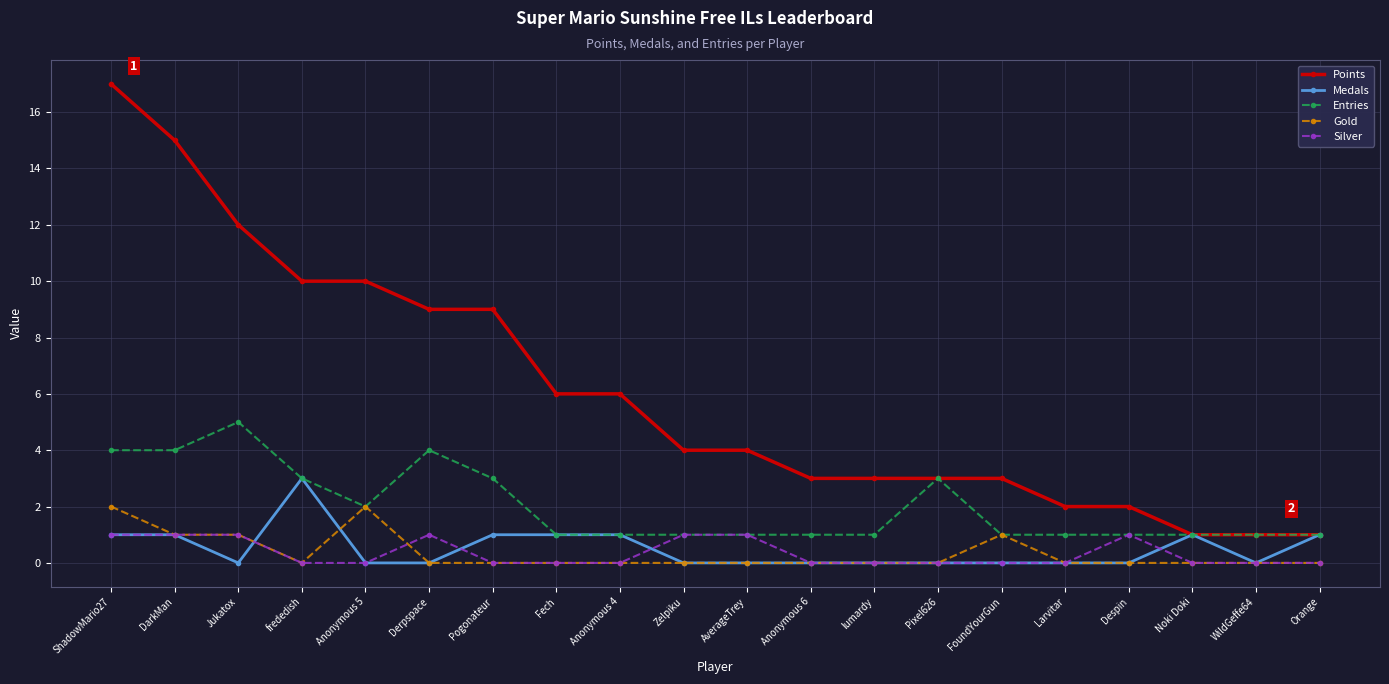

How many lines are shown in the chart?

5